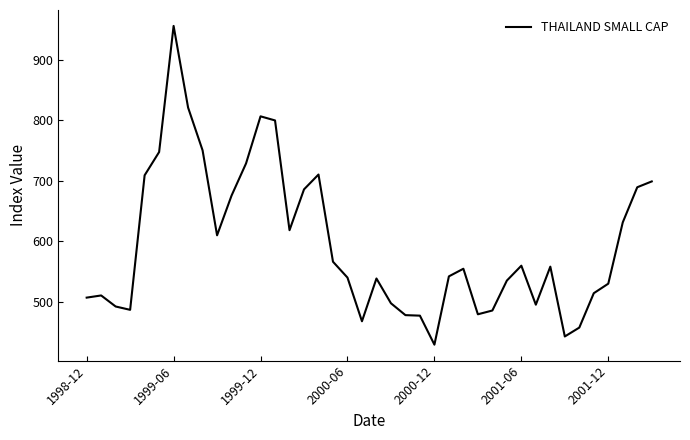

What is the minimum value shown in the chart?

429.6